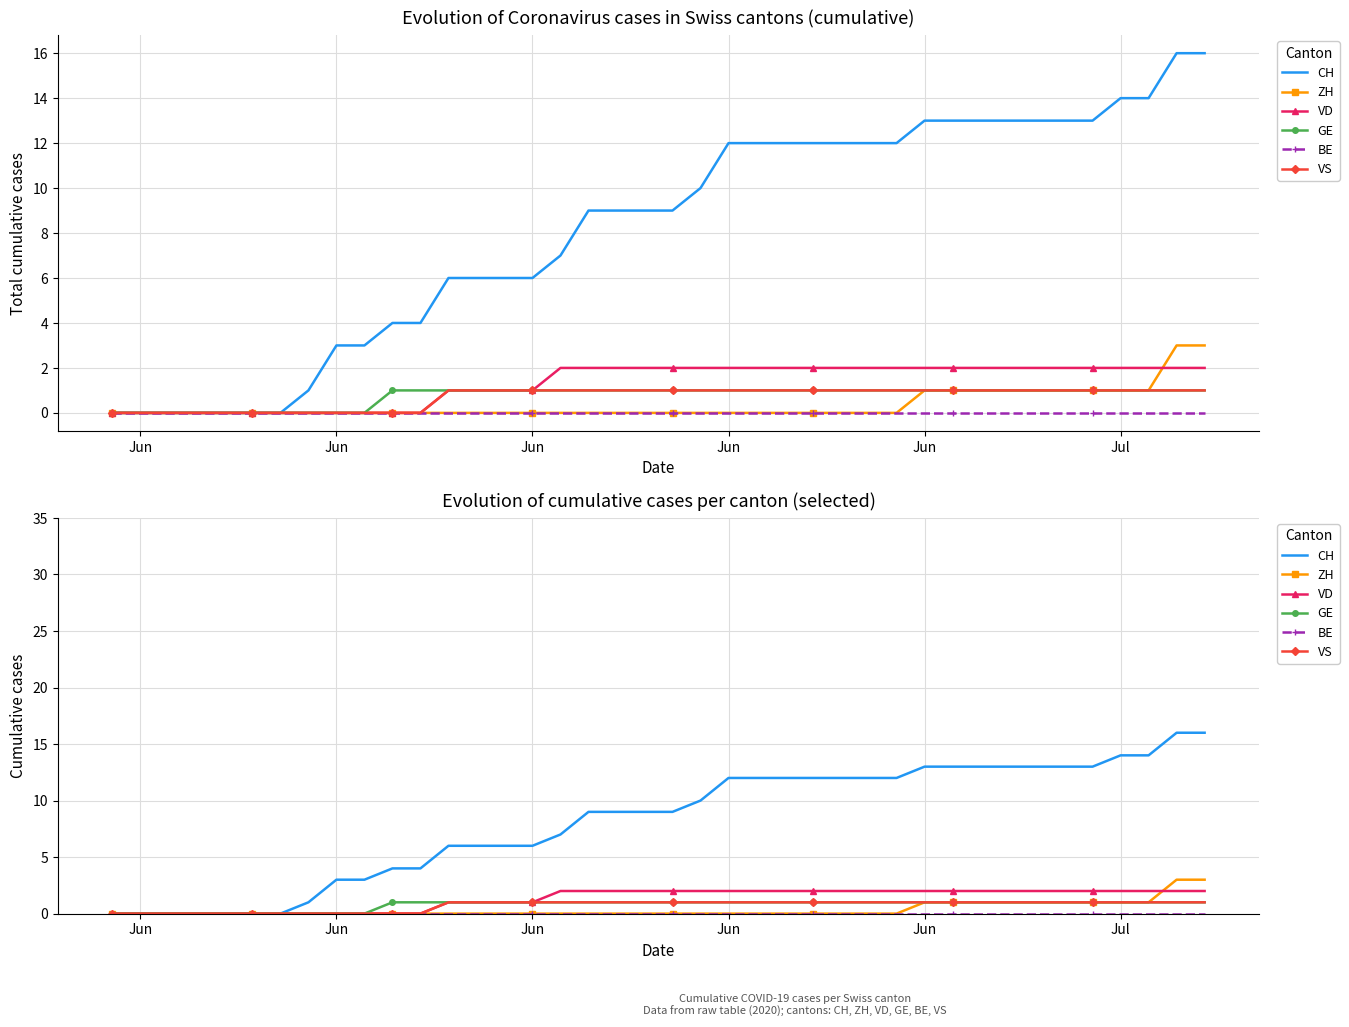

Which series has the largest range (max minus min)?

CH